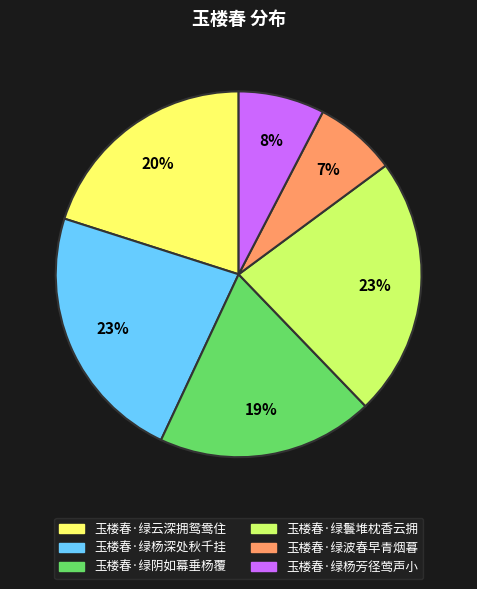

To the nearest percent, what portion does 玉楼春·绿杨深处秋千挂 represent?

23%